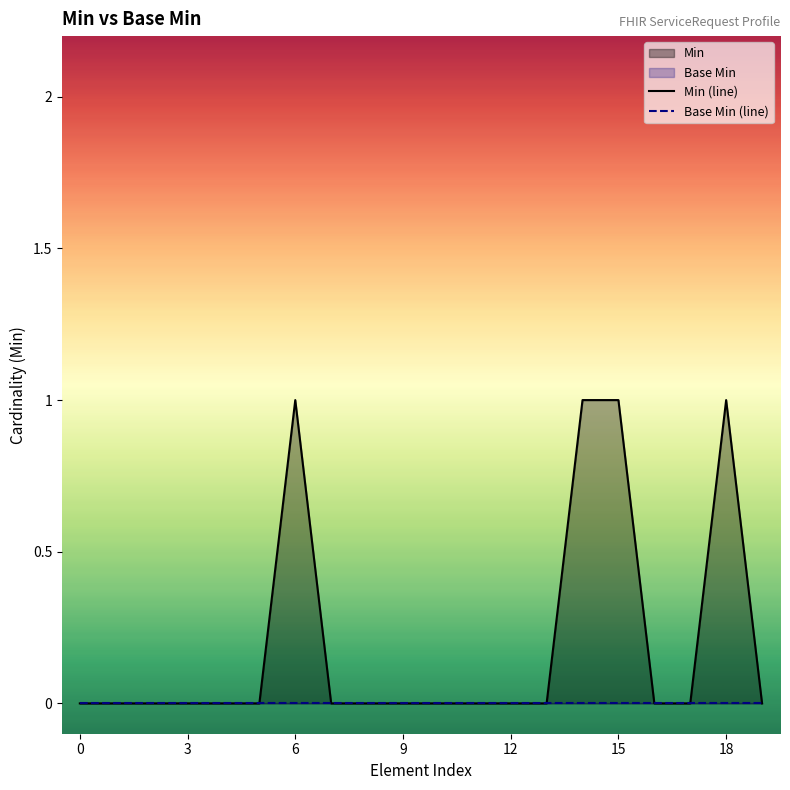

How many interior local peaks does the Min (line) series have?

2